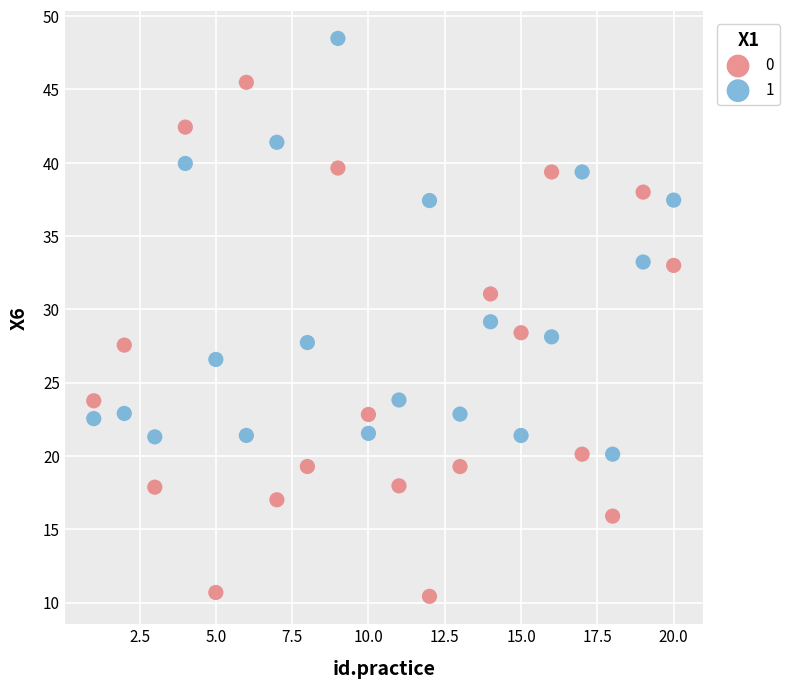

Across all data points, what is the range of X values (max minus min)?

19.0